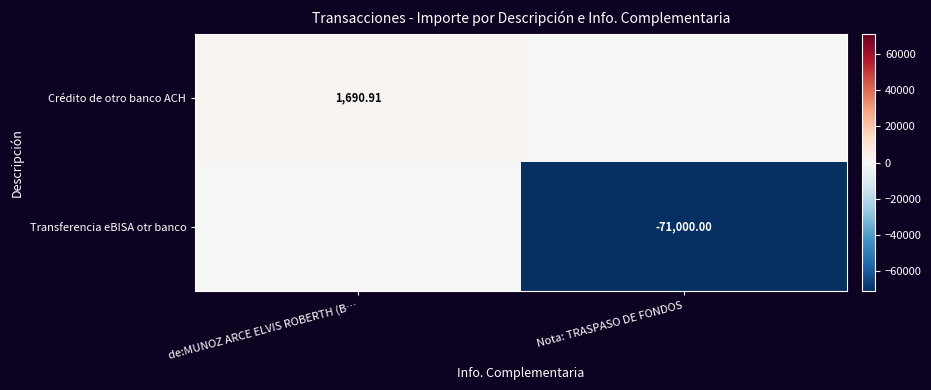

Is the value of Crédito de otro banco ACH at de:MUNOZ ARCE ELVIS ROBERTH (B… greater than the value of Transferencia eBISA otr banco at Nota: TRASPASO DE FONDOS?

Yes